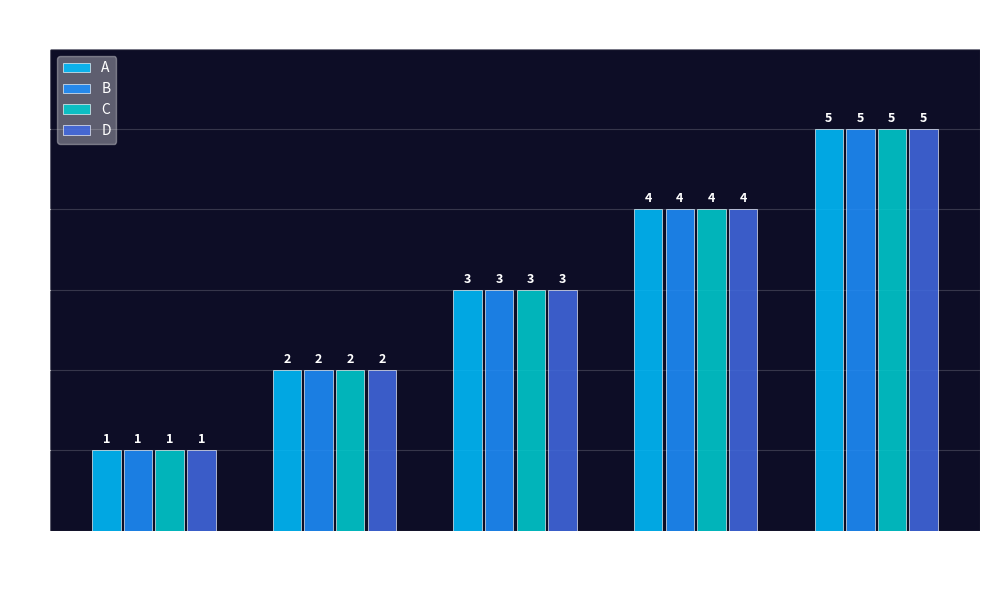

How many series are shown in this chart?

4